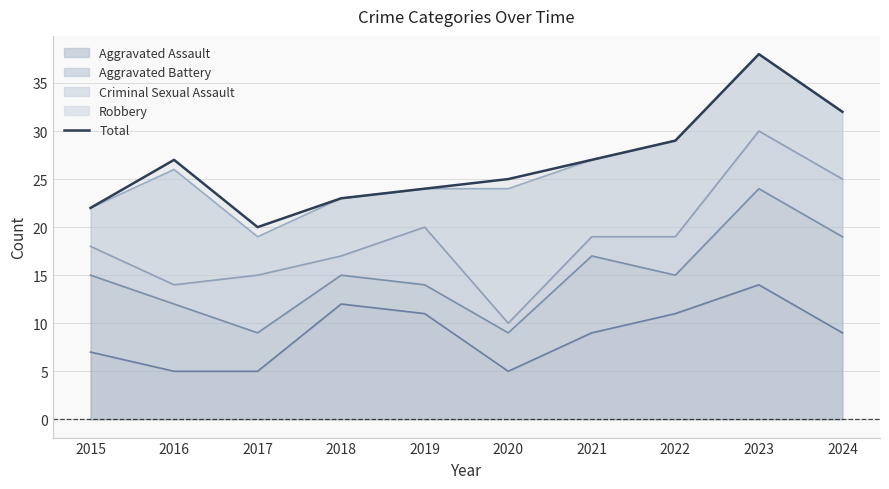

How many points are lower than both their immediate neighbors (excluding endpoints)?

1